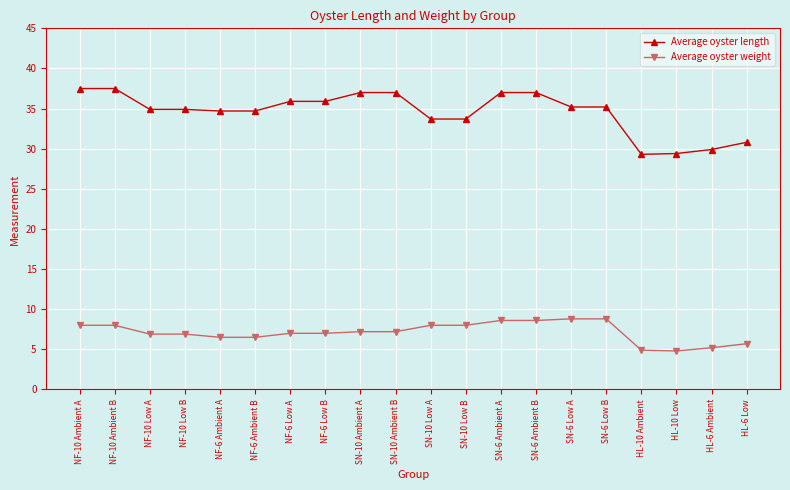

Which series has the largest range (max minus min)?

Average oyster length